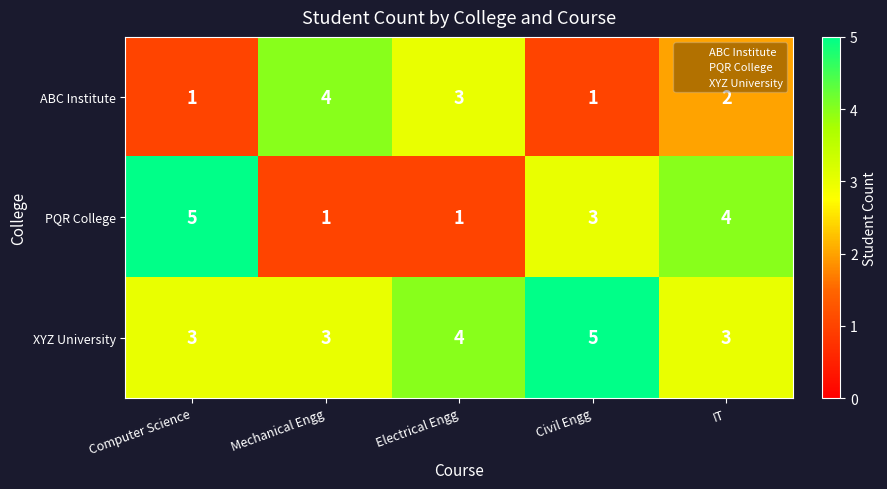

The value of XYZ University at Mechanical Engg is 3. True or false?

True